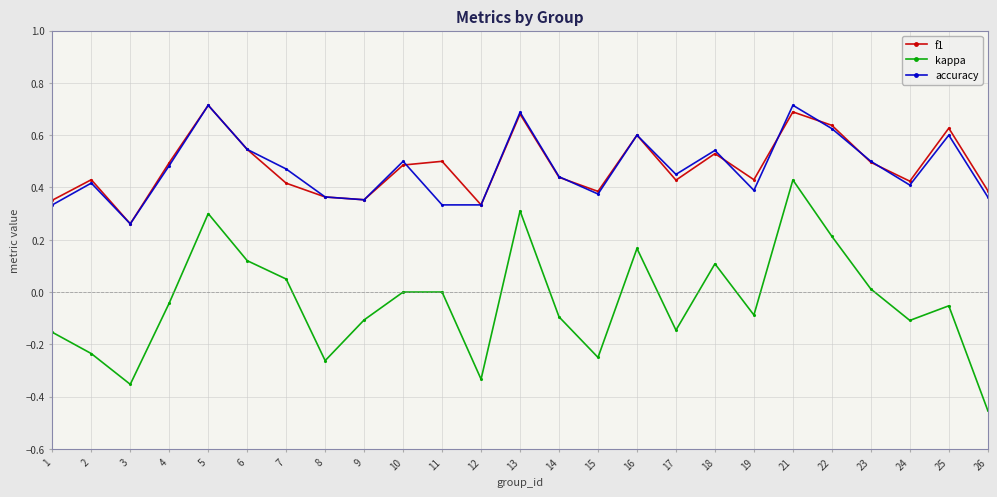

What is the total value across all series at 5?

1.7